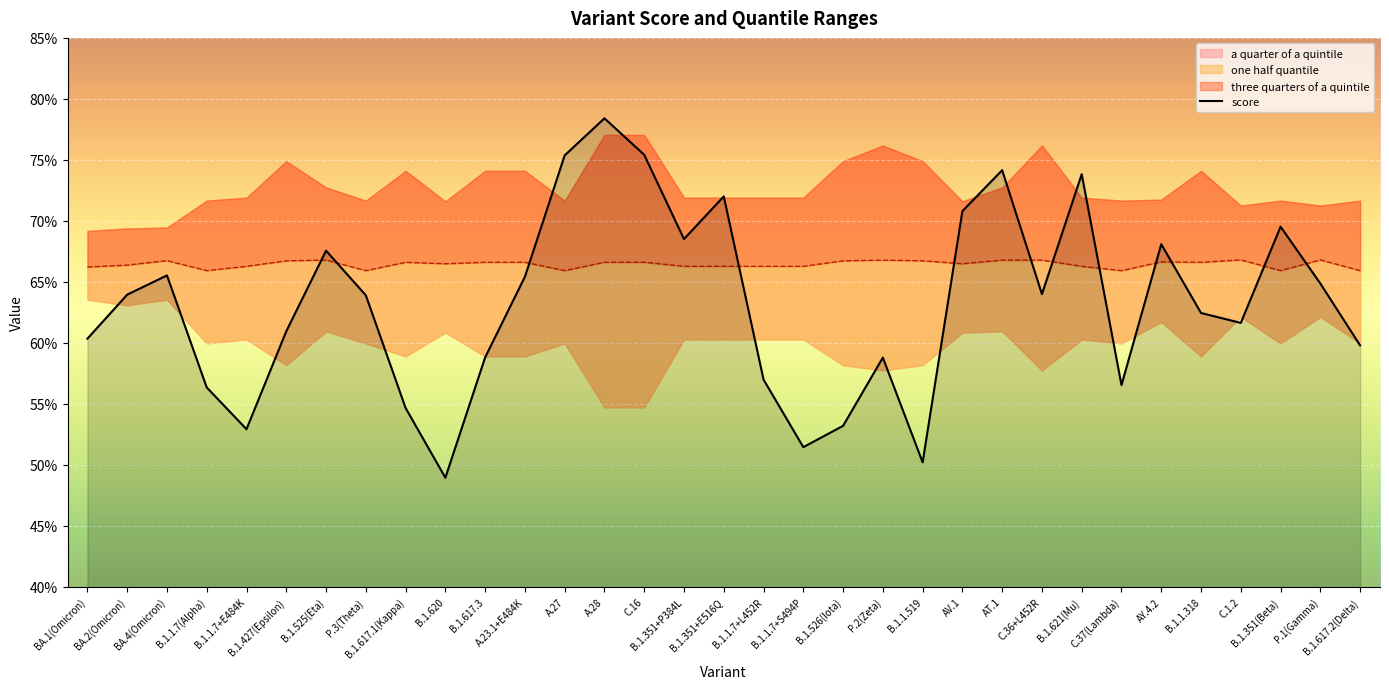

What is the sum of the values at C.16 and A.28?

1.5